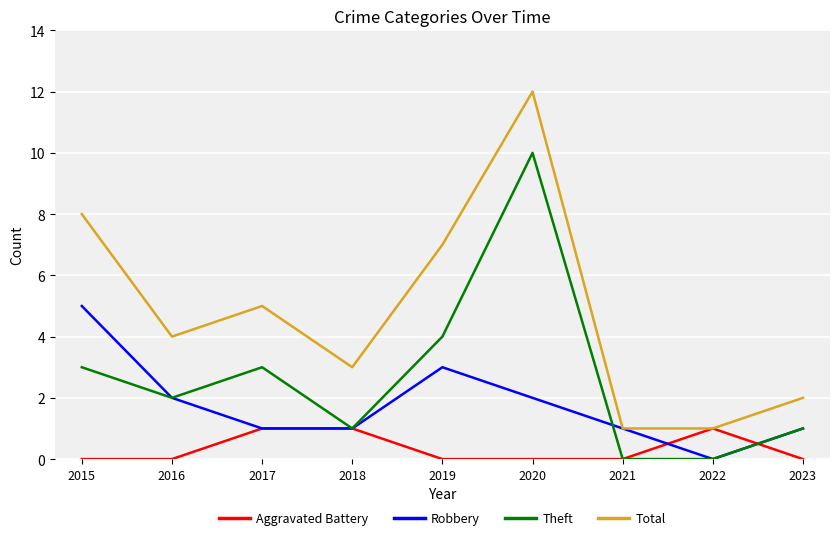

Which series ends up on top after the final intersection of Theft and Aggravated Battery?

Theft